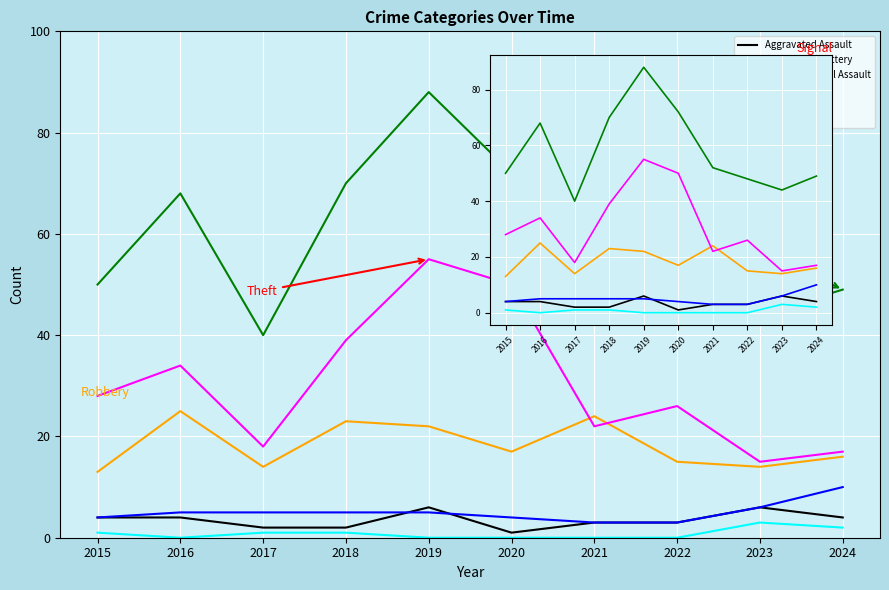

Is it true that Robbery equals 11 at 2016?

False